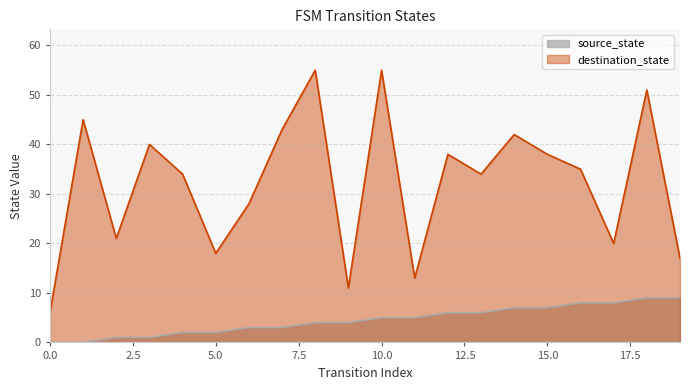

What is the difference between the highest and lowest values at 1?

45